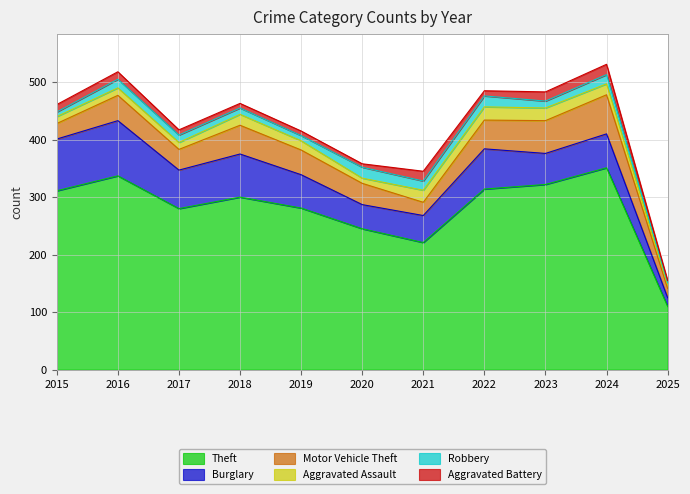

The value of Aggravated Assault at 2019 is 28. True or false?

False